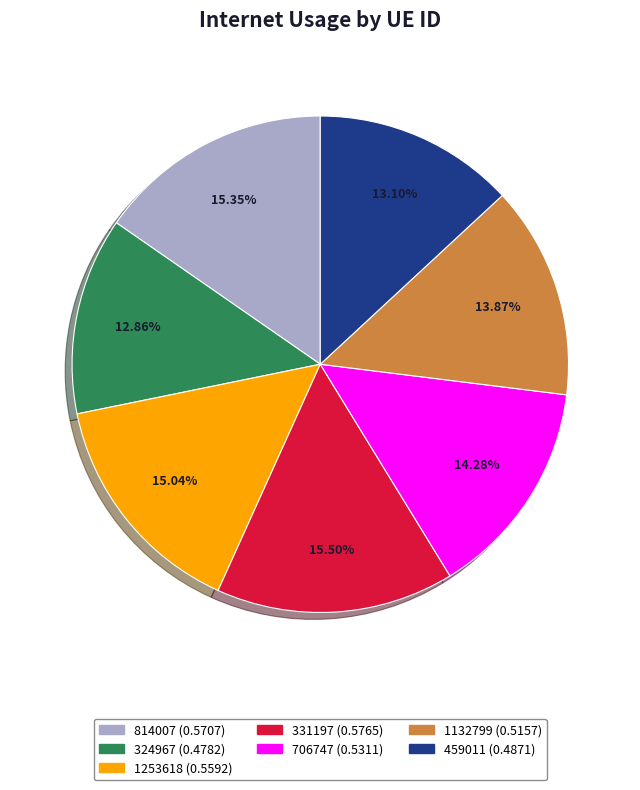

True or false: 706747 accounts for 14% of the total.

True